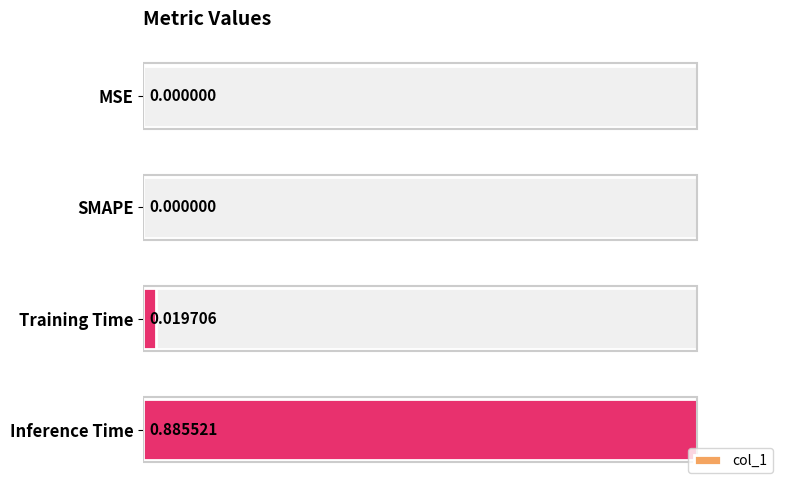

What is the maximum value shown in the chart?

0.9